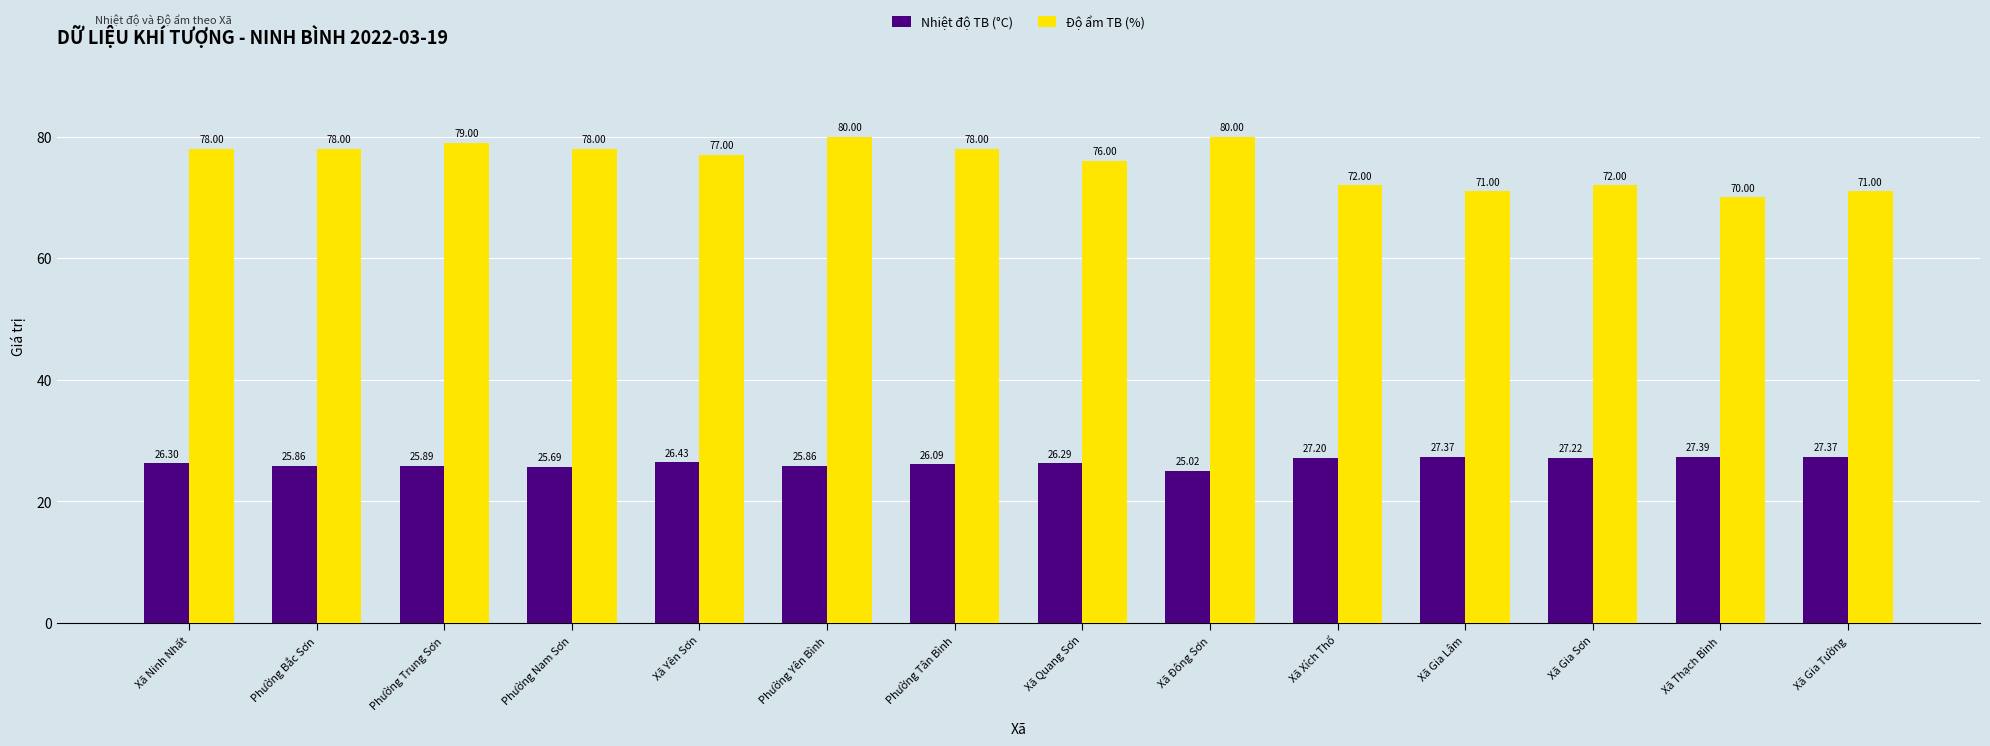

What are all the series names shown in the legend?

Nhiệt độ TB (°C), Độ ẩm TB (%)